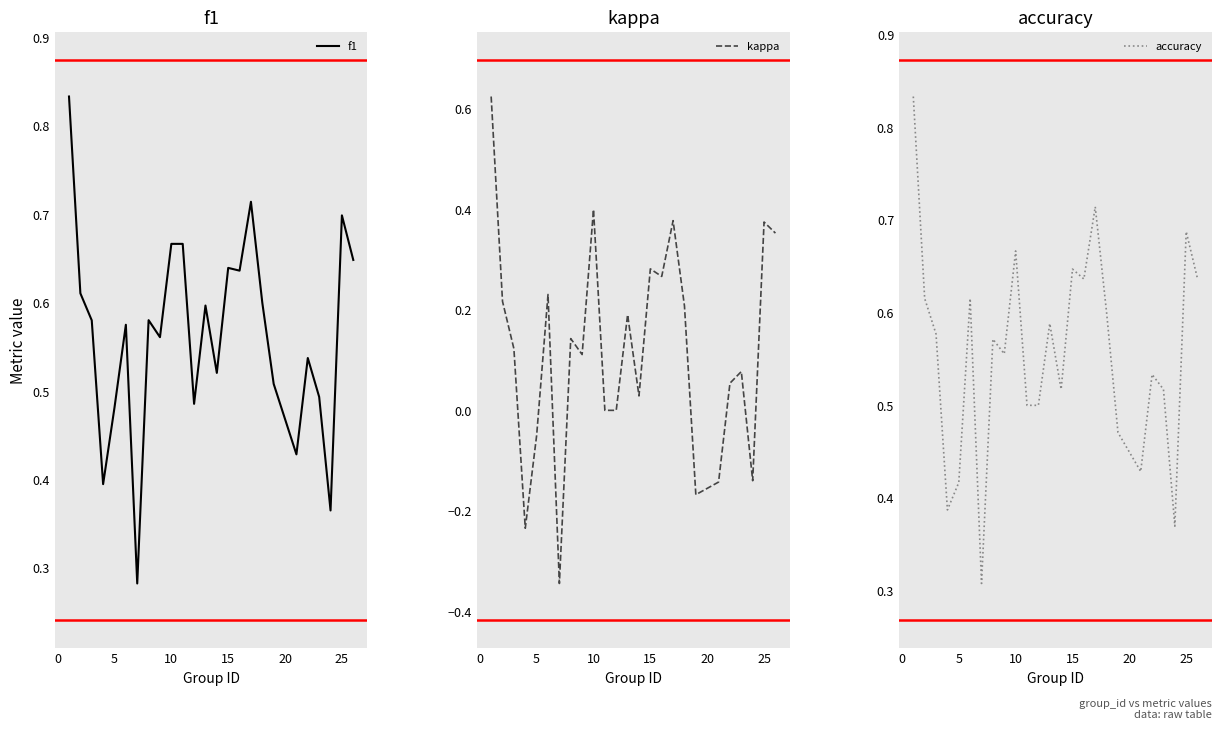

The value of kappa at 25 is 0.7. True or false?

False